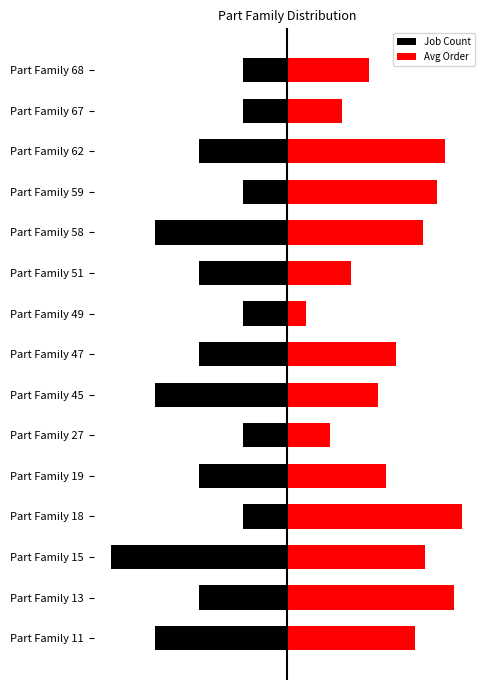

How many bars are there in total?

30